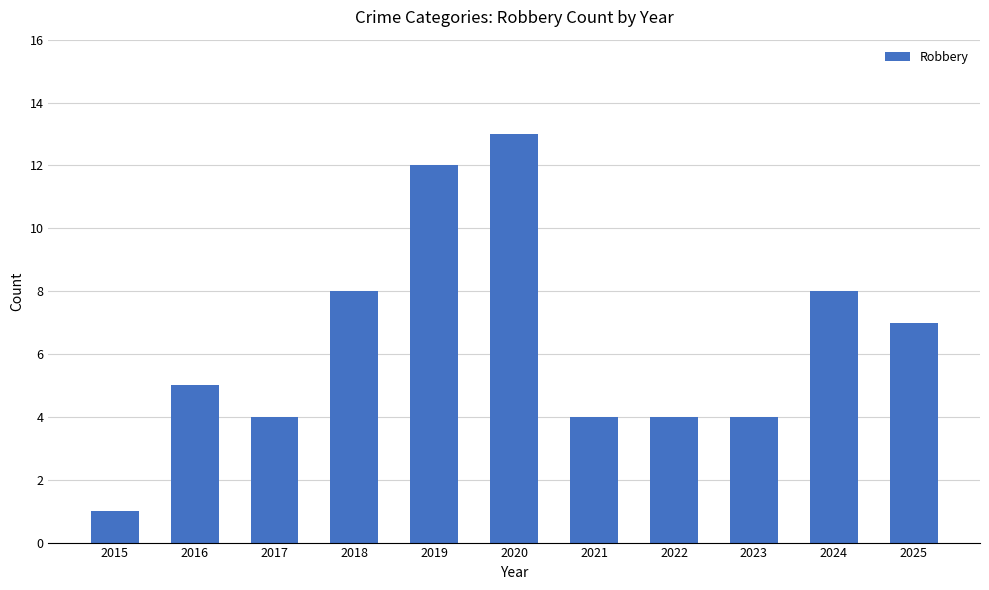

The chart shows a value of 3 at 2018. True or false?

False